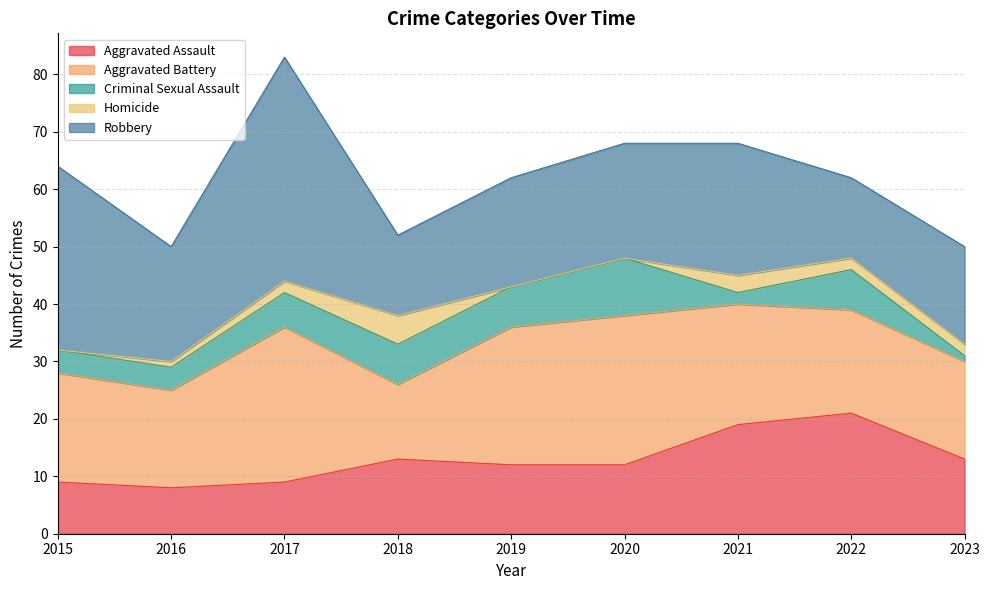

Reading right to left, what are all the values shown in this chart?

Aggravated Assault: 13	21	19	12	12	13	9	8	9
Aggravated Battery: 17	18	21	26	24	13	27	17	19
Criminal Sexual Assault: 1	7	2	10	7	7	6	4	4
Homicide: 2	2	3	0	0	5	2	1	0
Robbery: 17	14	23	20	19	14	39	20	32